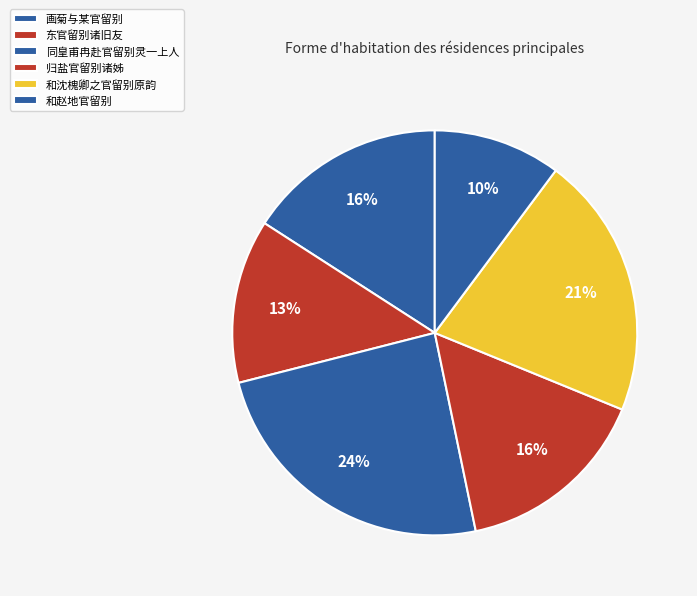

Rank the categories by value from highest to lowest.

同皇甫冉赴官留别灵一上人, 和沈槐卿之官留别原韵, 画菊与某官留别, 归盐官留别诸姊, 东官留别诸旧友, 和赵地官留别